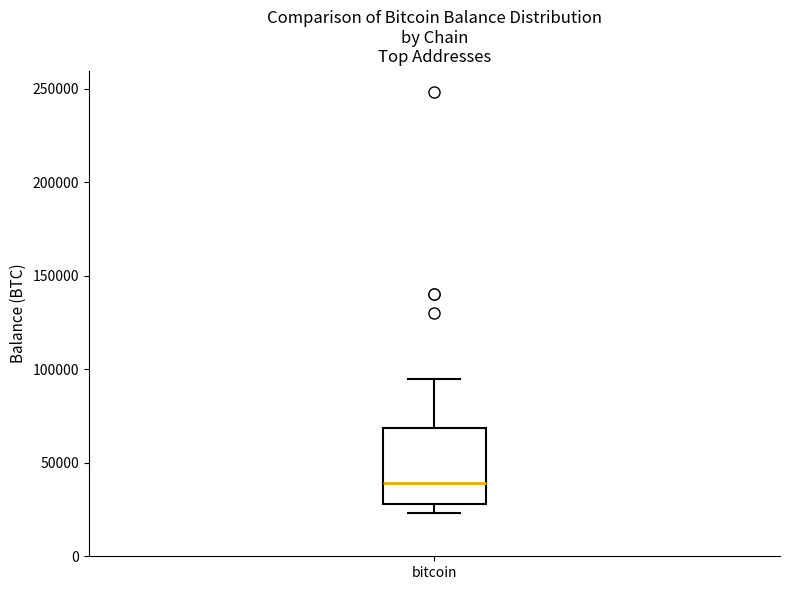

Transcribe this box plot: give where the median line is, the range the box spans, and where the two whiskers end, as read against the y-axis. The values are not printed on the chart, so give them approximately, as read against the axis.

median 40000, box 30000 to 70000, whiskers 25000 to 95000